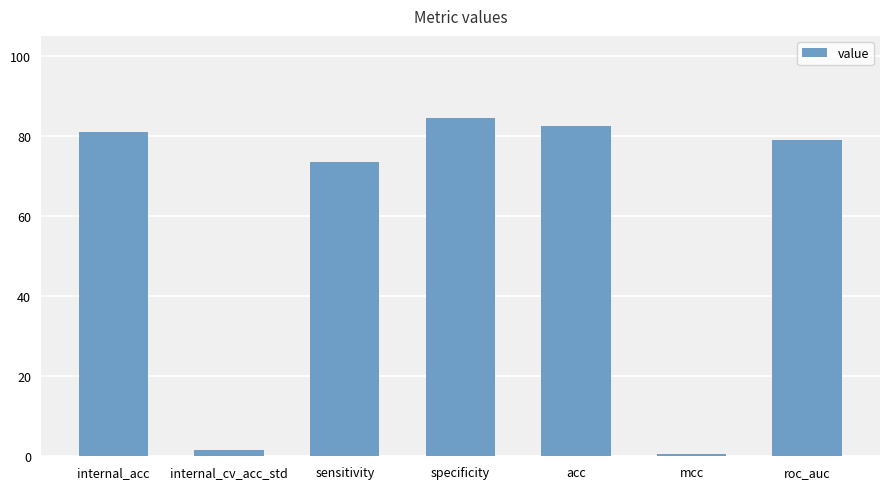

Are the bars grouped side by side (vs. stacked)?

No